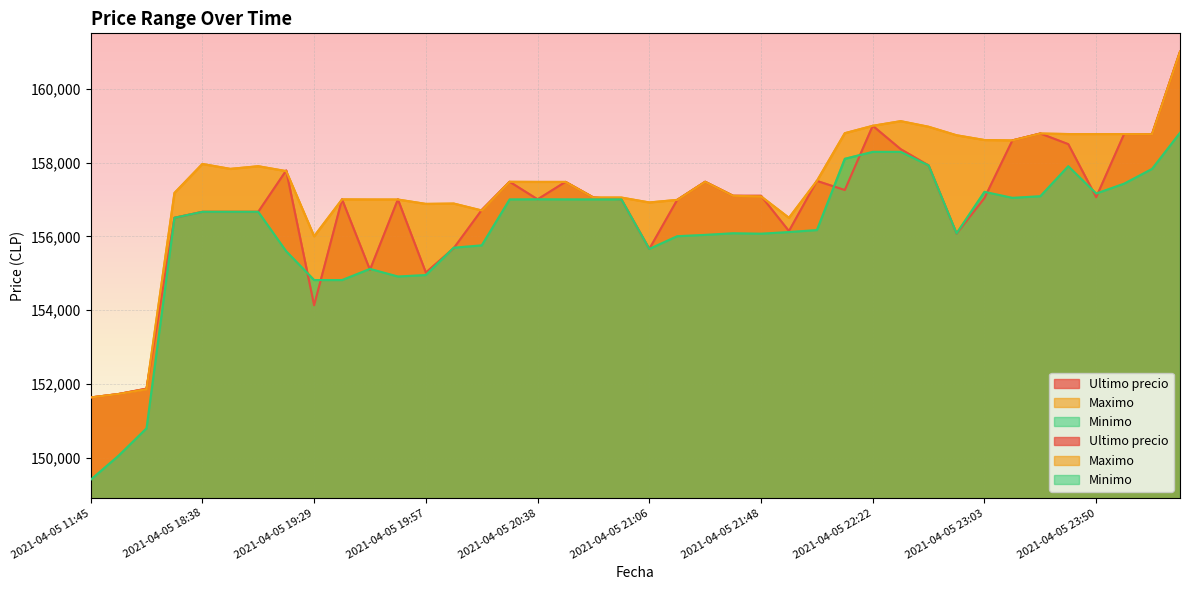

What is the difference between the maximum and minimum values in the Minimo series?

9401